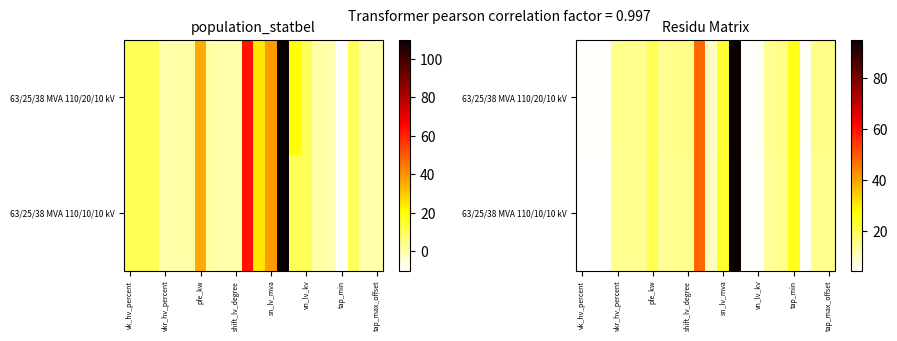

At which category is the sum across all series the highest?

13